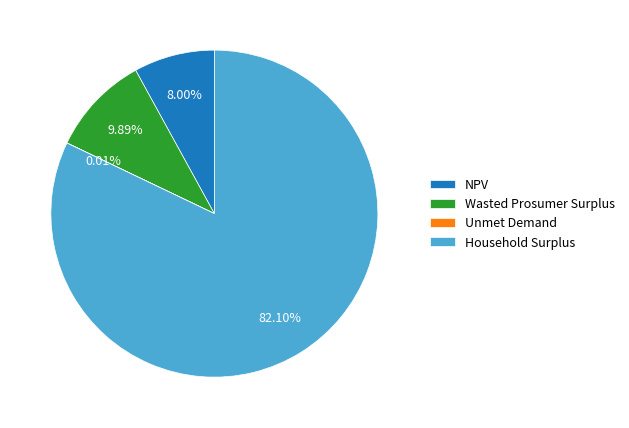

Does Household Surplus account for over 50% of the chart?

Yes